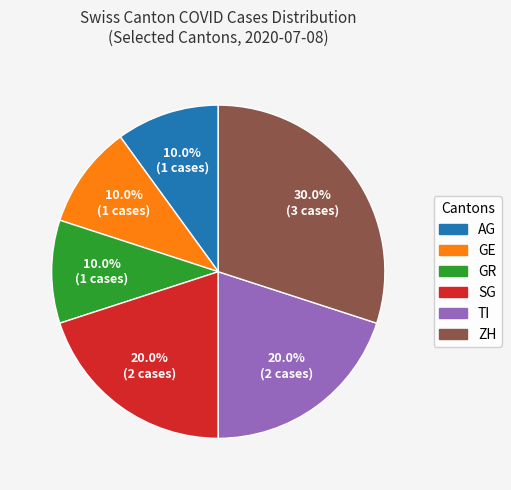

Which slice is the largest?

ZH